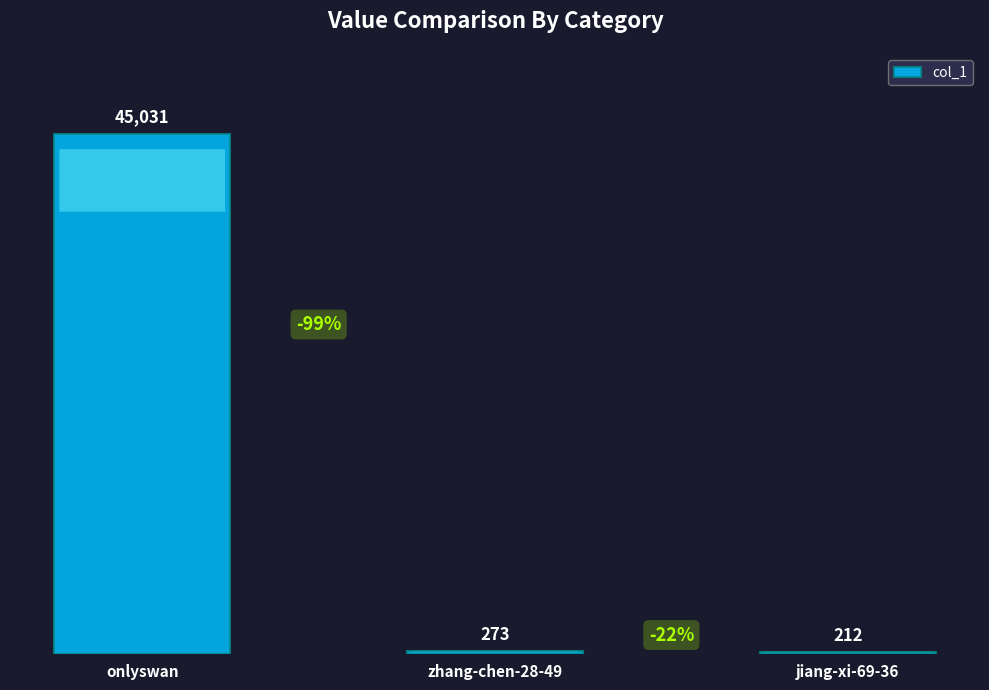

At which label is the value closest to 22621?

zhang-chen-28-49